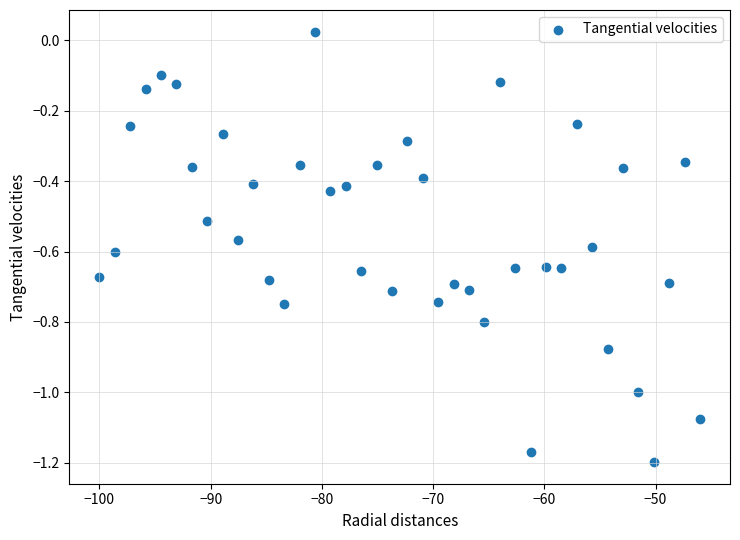

What is the range of X values (max minus min)?

54.0